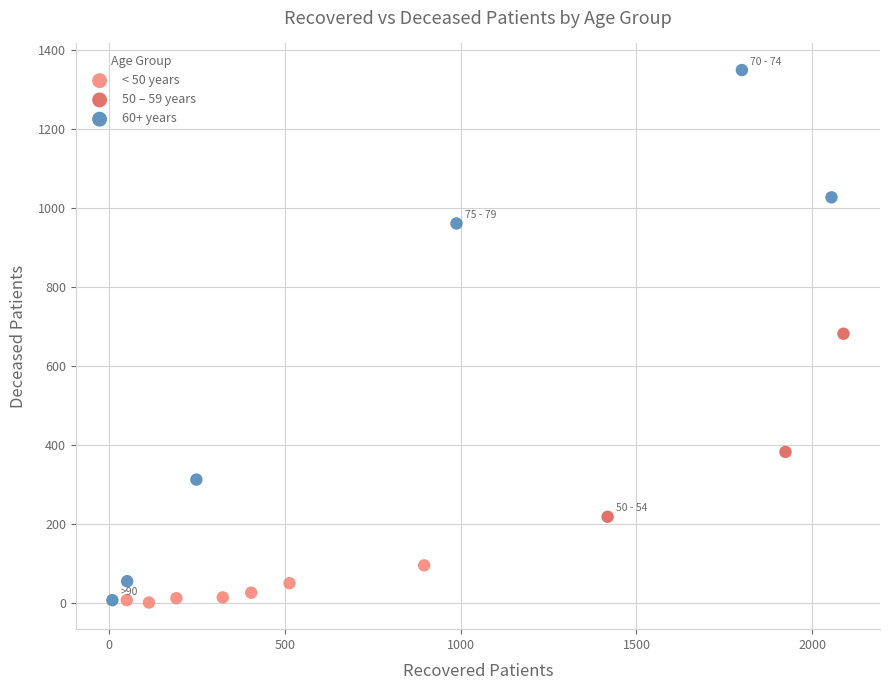

Which series reaches the maximum Y coordinate?

60+ years